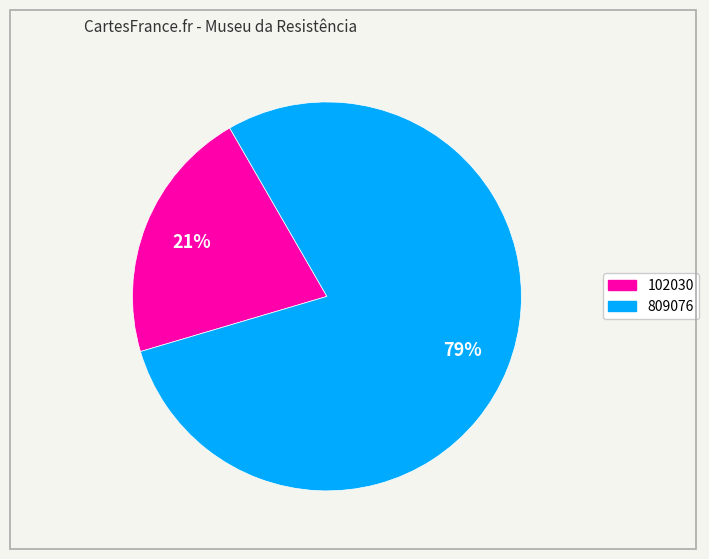

How many segments does this pie chart have?

2